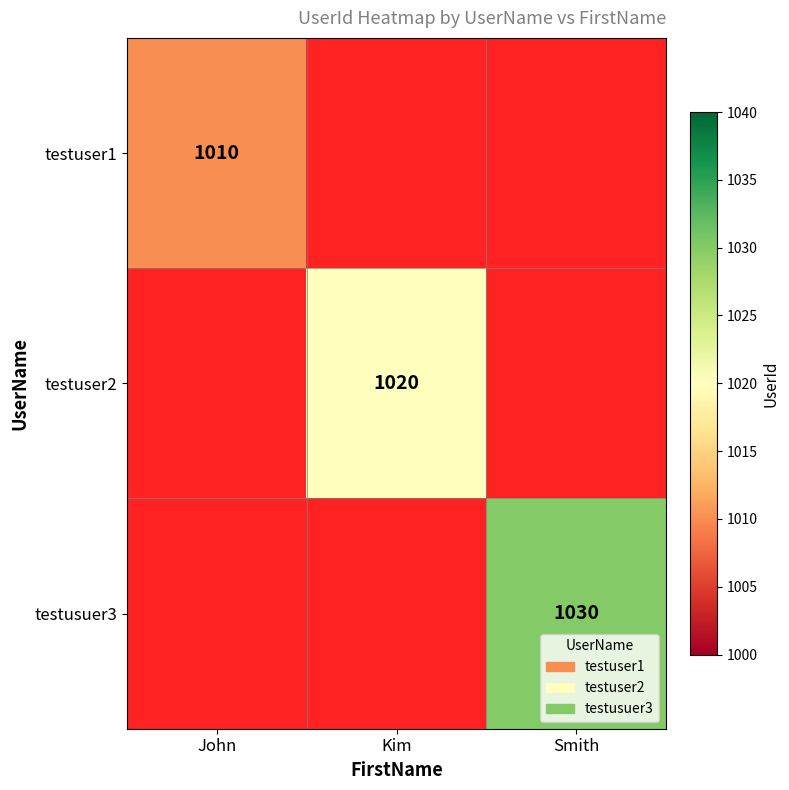

Is it true that testuser2 equals 1020 at Kim?

True